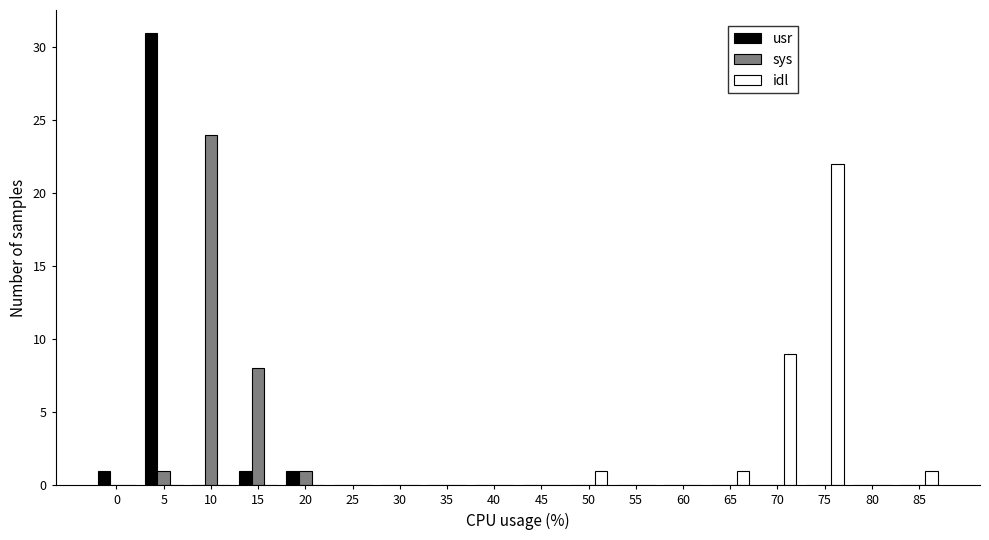

Where is sys nearest to the value 12?

15